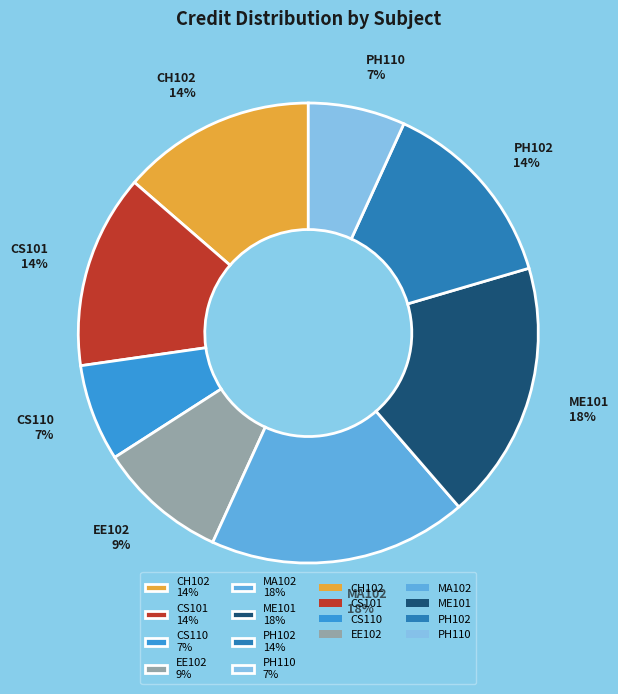

How many segments does this pie chart have?

8